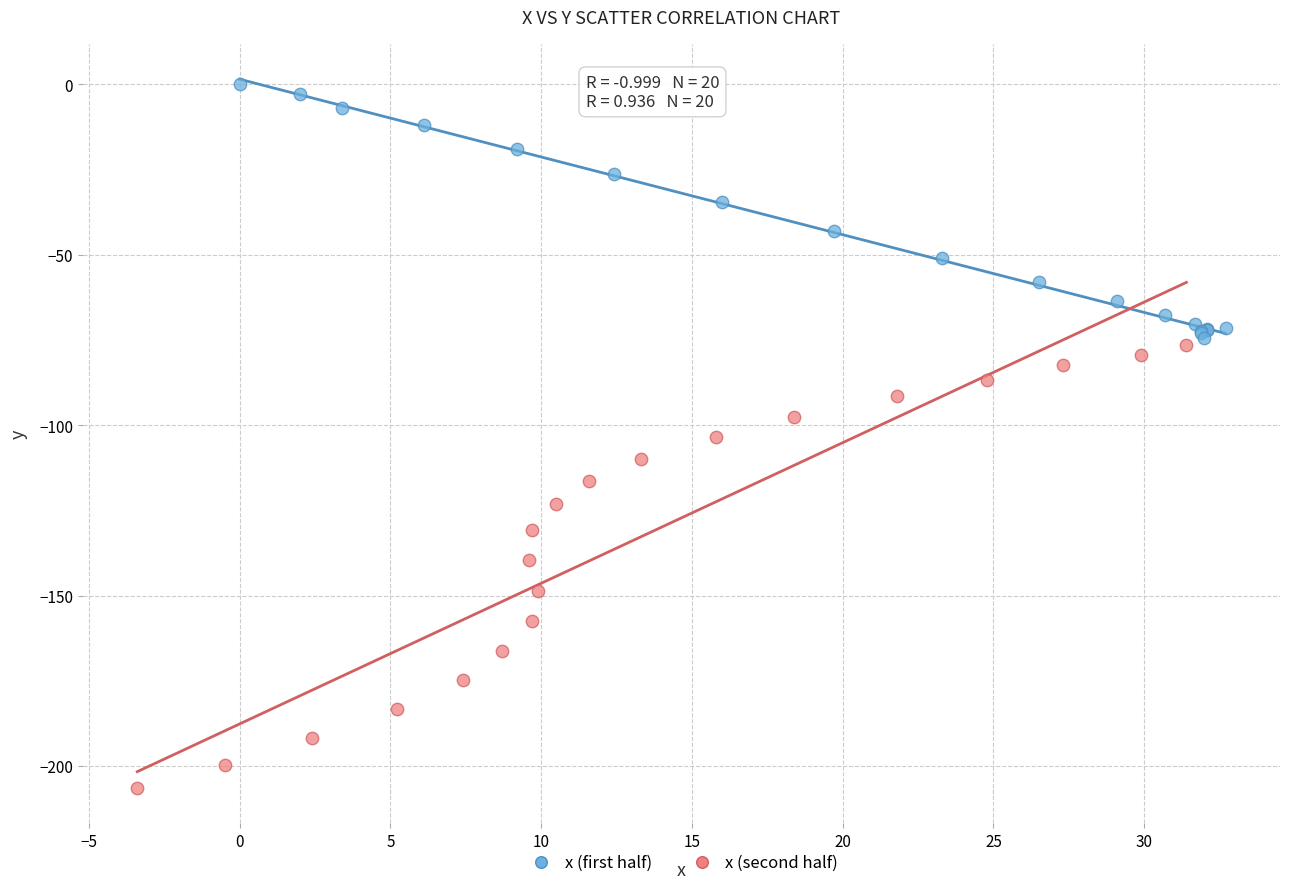

Which series reaches the maximum Y coordinate?

x (first half)